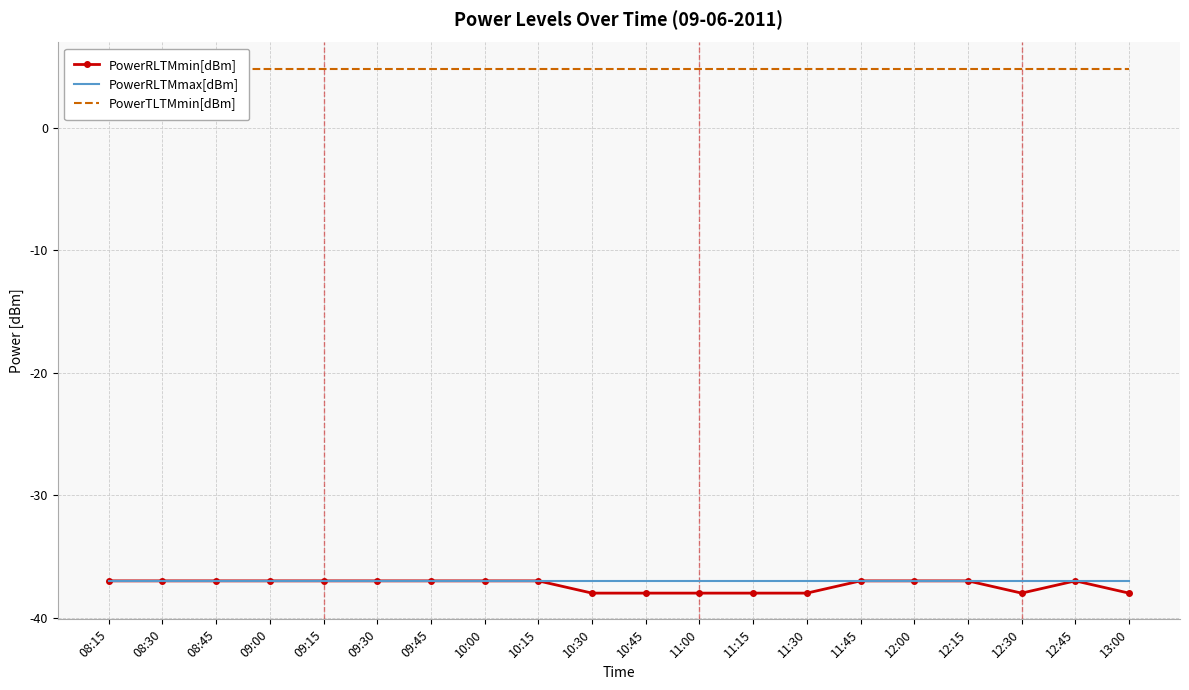

How many lines are shown in the chart?

3